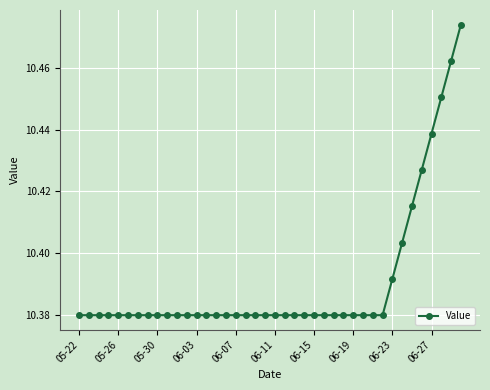

What is the sum of all values?

415.6